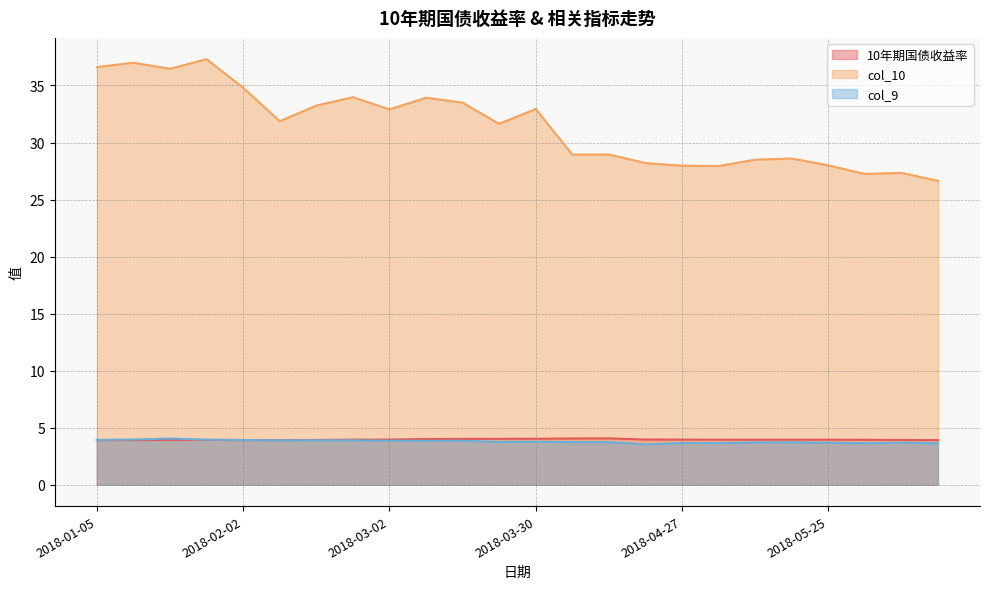

Which category has the highest value in the 10年期国债收益率 series?

2018-04-13